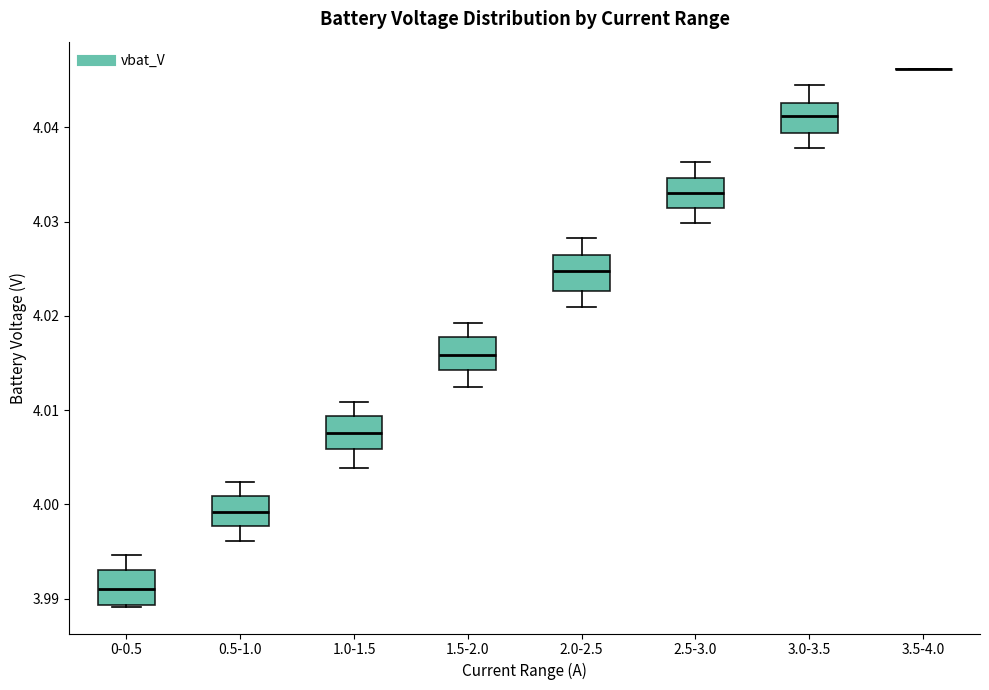

Reading left to right, transcribe this box plot: for each box, give where its median line is, the range the box spans, and where its two whiskers end, as read against the y-axis. The values are not printed on the chart, so give them approximately, as read against the axis.

0-0.5: median 3.991, box 3.989 to 3.993, whiskers 3.989 to 3.995
0.5-1.0: median 3.999, box 3.998 to 4.001, whiskers 3.996 to 4.002
1.0-1.5: median 4.008, box 4.006 to 4.009, whiskers 4.004 to 4.011
1.5-2.0: median 4.016, box 4.014 to 4.018, whiskers 4.012 to 4.019
2.0-2.5: median 4.025, box 4.023 to 4.026, whiskers 4.021 to 4.028
2.5-3.0: median 4.033, box 4.031 to 4.035, whiskers 4.030 to 4.036
3.0-3.5: median 4.041, box 4.039 to 4.043, whiskers 4.038 to 4.045
3.5-4.0: box collapsed to a line at 4.046, whiskers 4.046 to 4.046